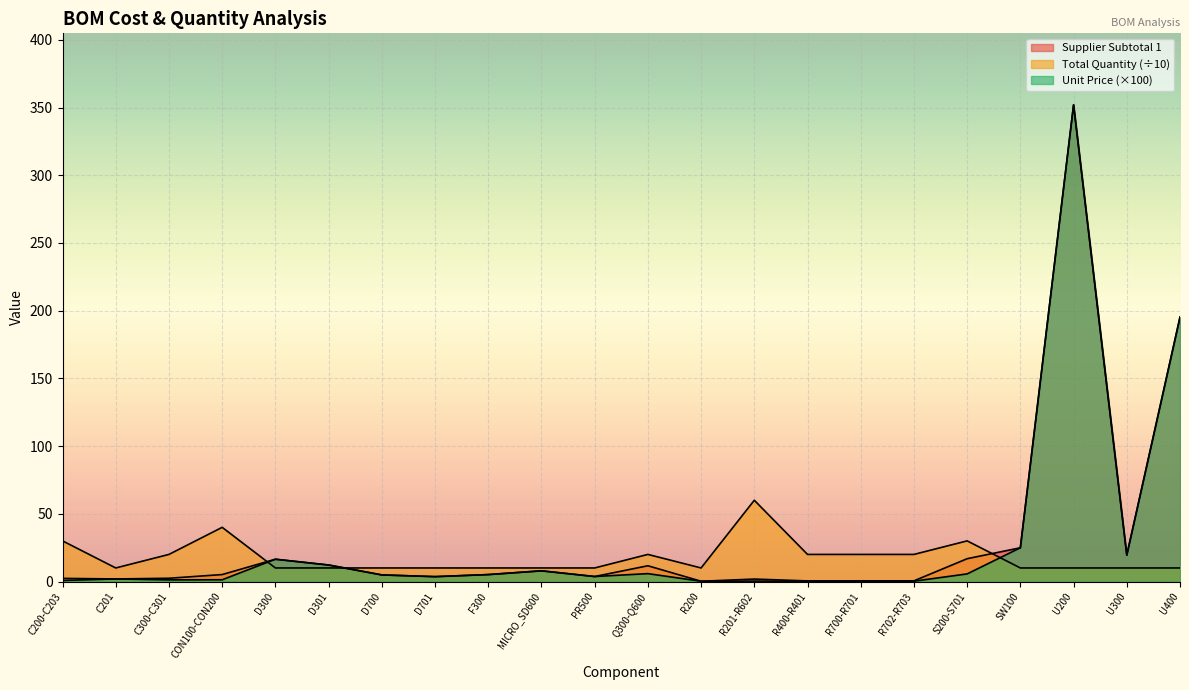

Rank the categories by Total Quantity value from lowest to highest.

C201, D300, D301, D700, D701, F300, MICRO_SD600, PR500, R200, SW100, U200, U300, U400, C300-C301, Q300-Q600, R400-R401, R700-R701, R702-R703, C200-C203, S200-S701, CON100-CON200, R201-R602